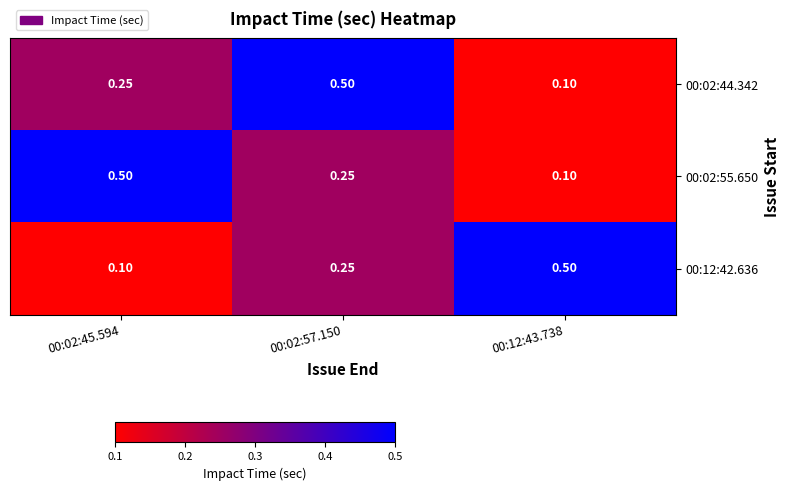

At which category is the sum across all series the highest?

00:02:57.150